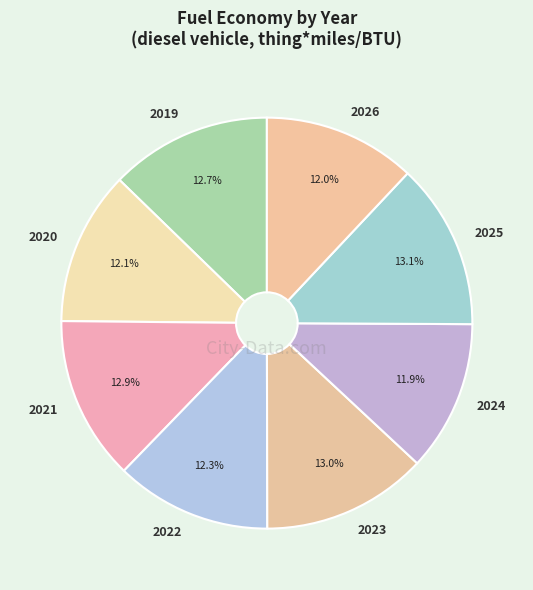

What portion of the pie excludes 2023?

87.0%